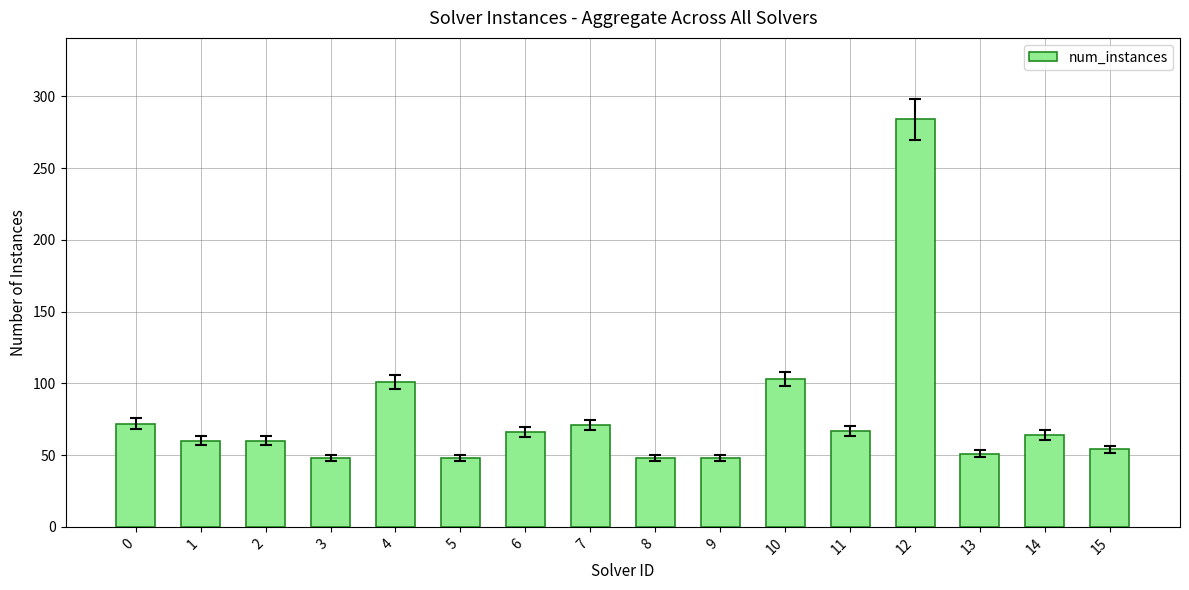

What is the value of the 1st bar from the left?

72